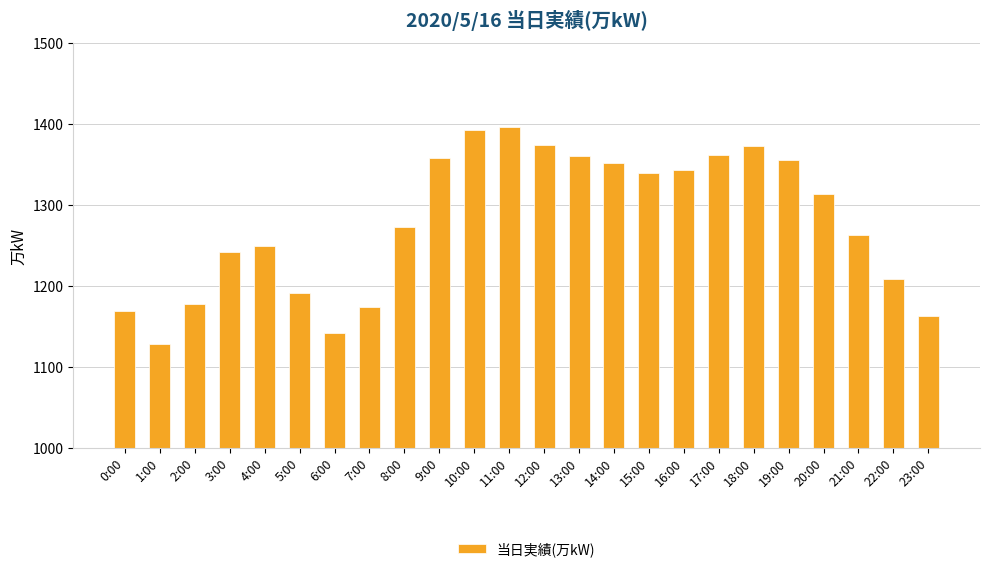

What is the minimum value shown in the chart?

1128